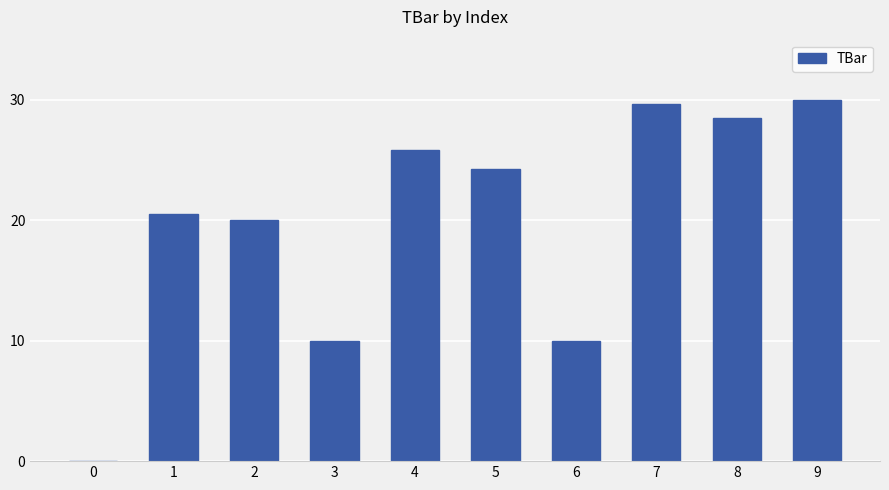

Approximately how many times larger is the value at 1 compared to 9?

0.7